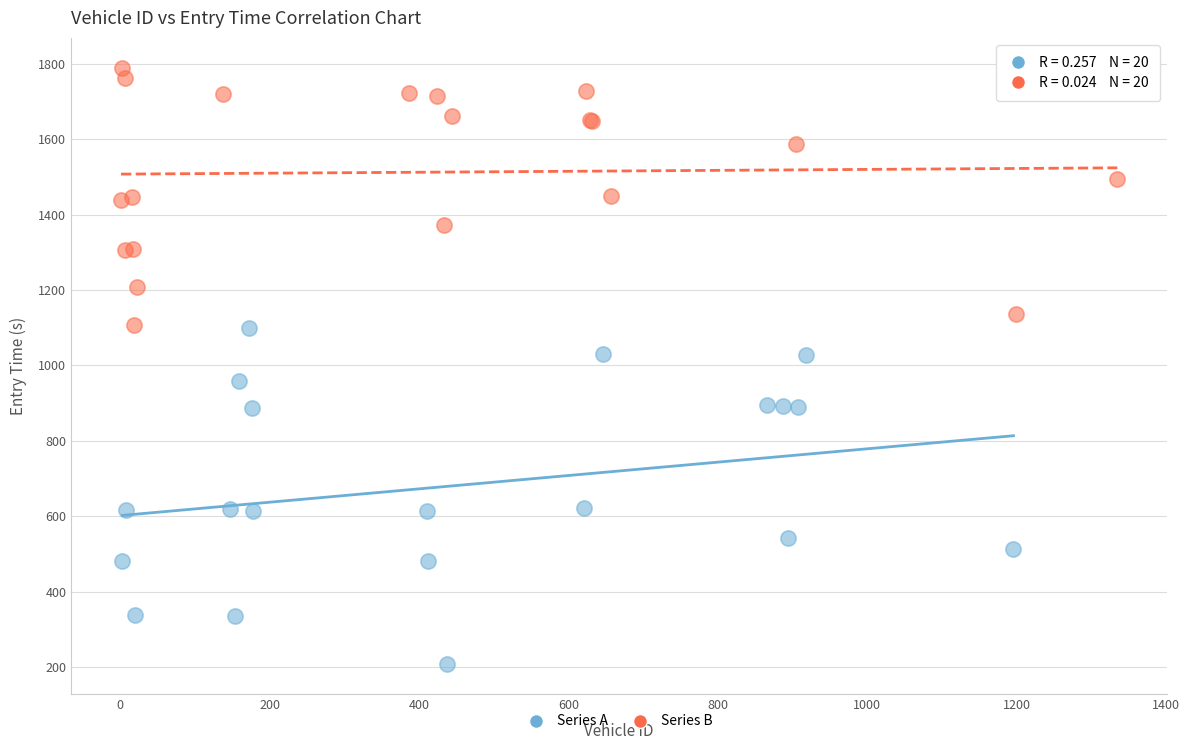

Which series has the widest spread of Y values?

Series A